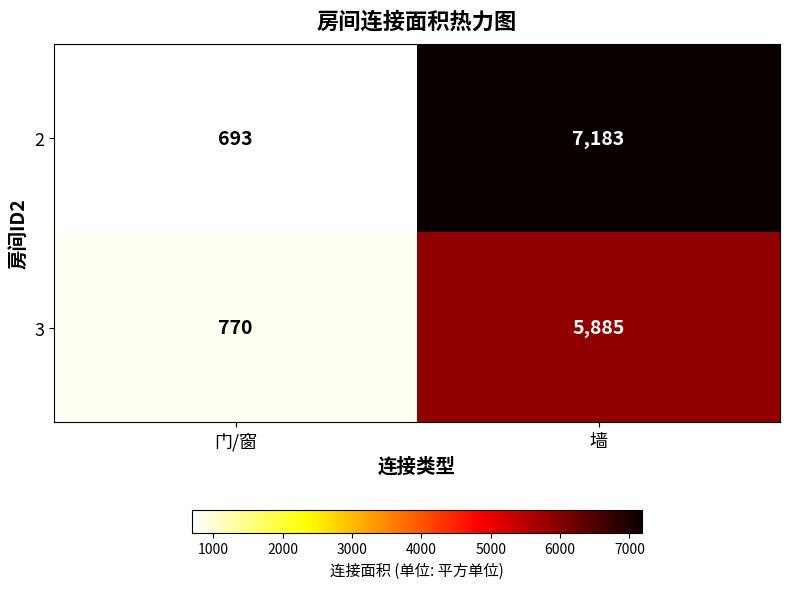

Reading left to right, what are all the values shown in this chart?

2: 门/窗=693	墙=7183
3: 门/窗=770	墙=5885